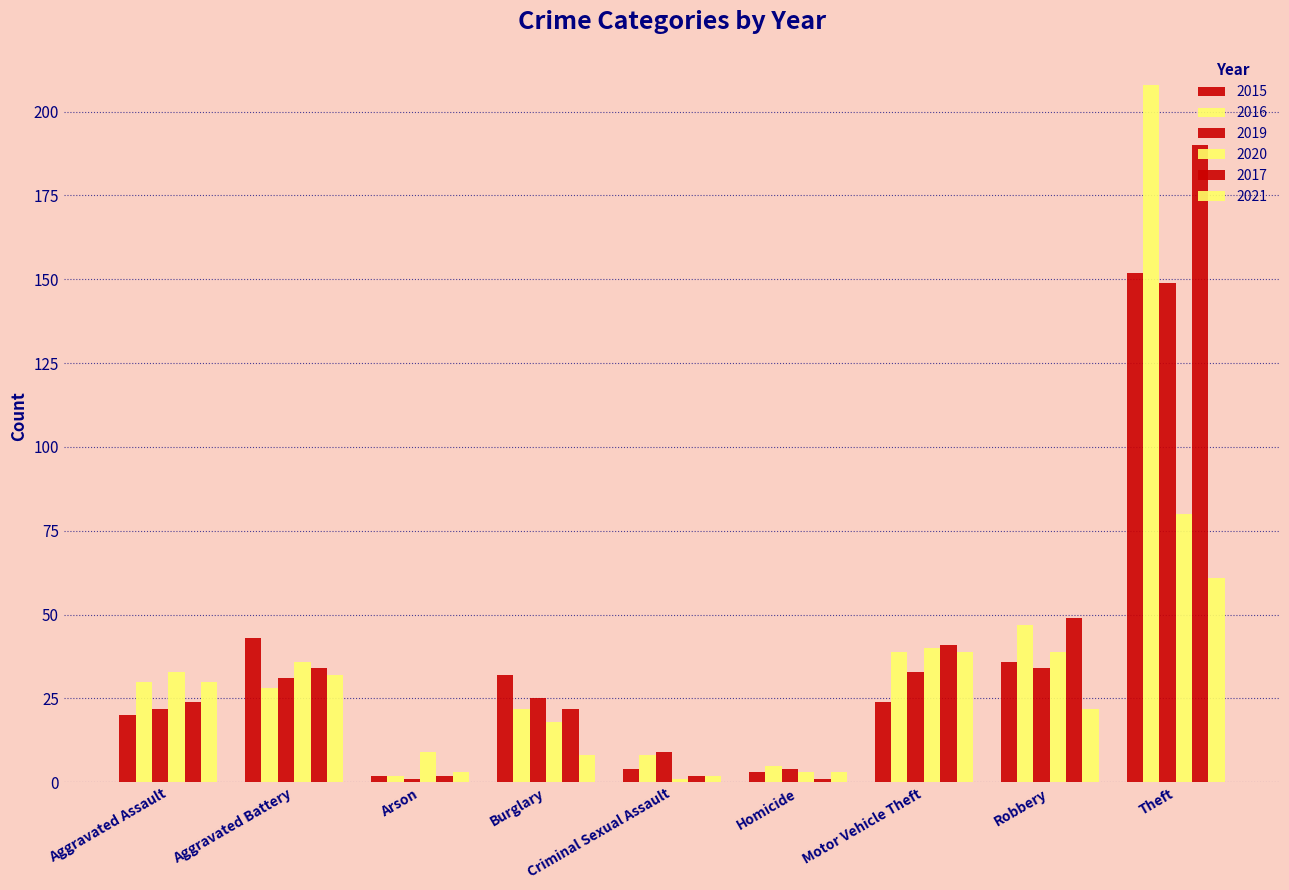

What is the difference between the maximum and minimum values in the 2021 series?

59